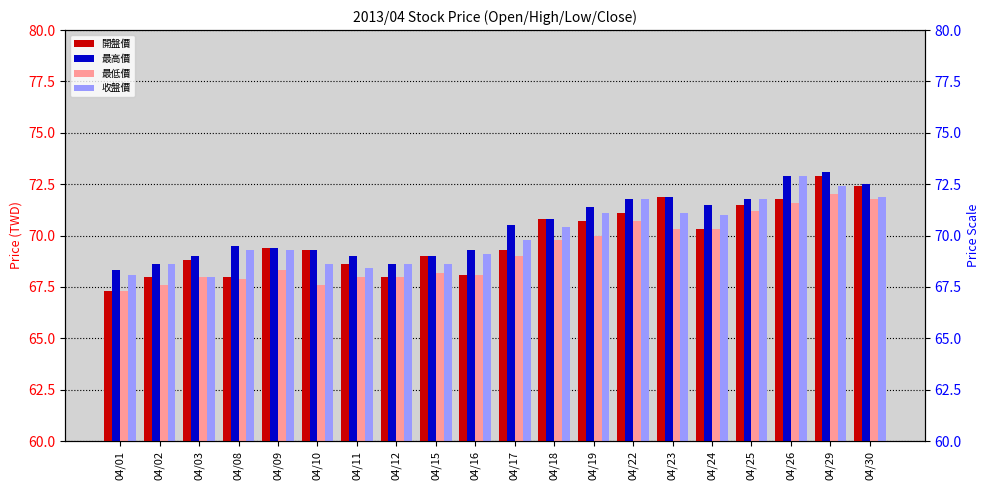

What is the maximum value shown in the chart?

73.1